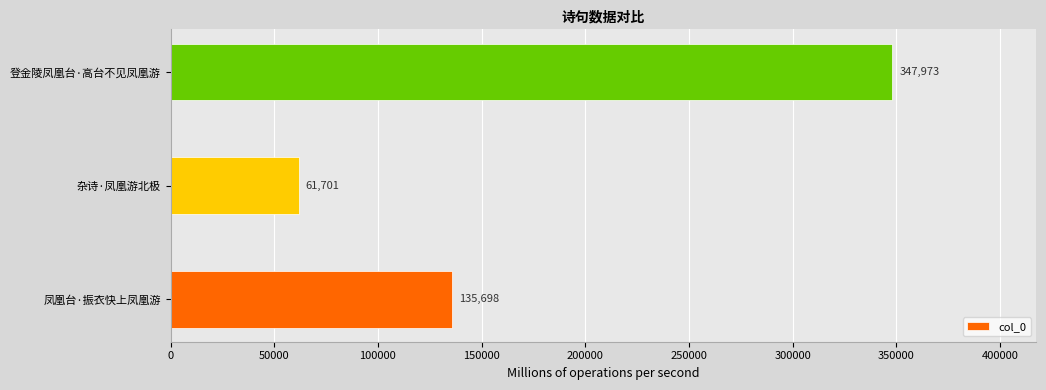

What is the change in value from 凤凰台·振衣快上凤凰游 to 杂诗·凤凰游北极?

-73997